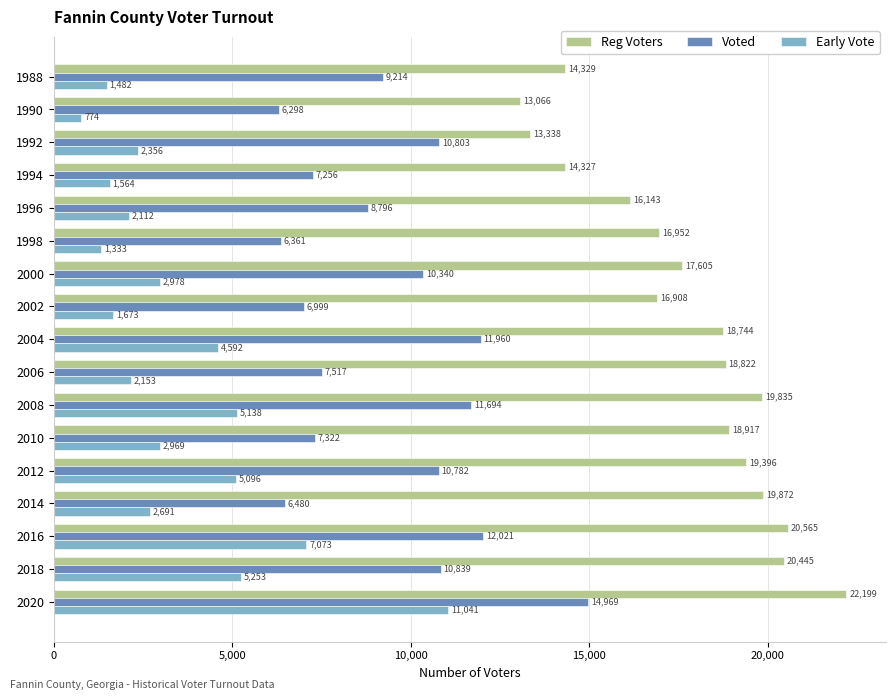

True or false: Voted has a value of 18011 at 2000.

False